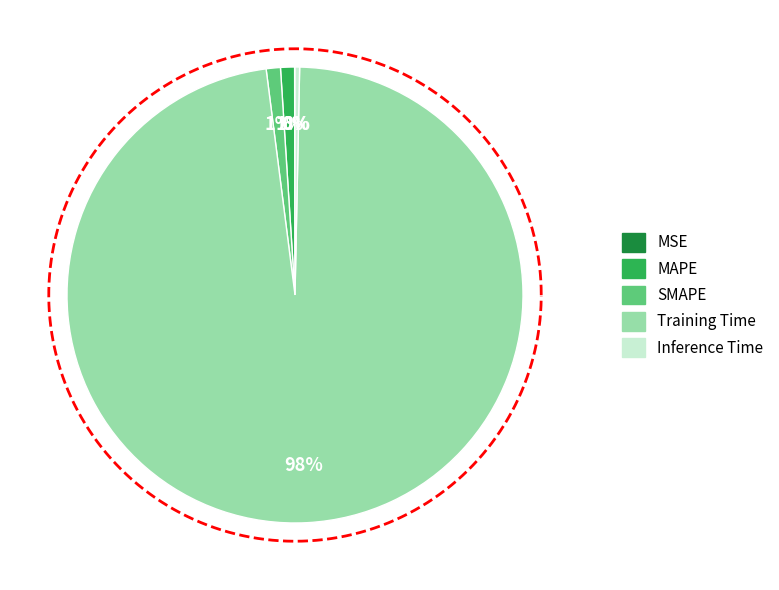

How many slices are in this pie chart?

5